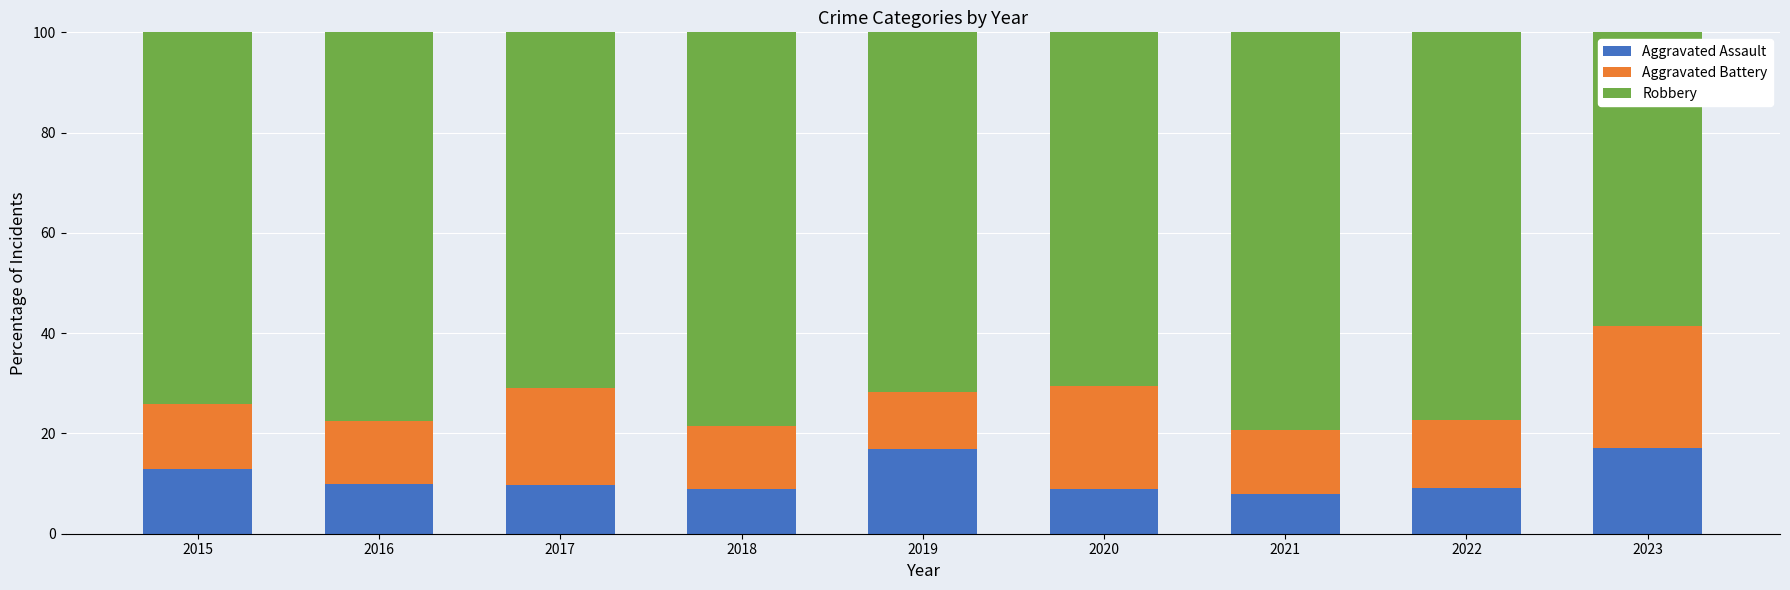

How many bars are there in total?

9